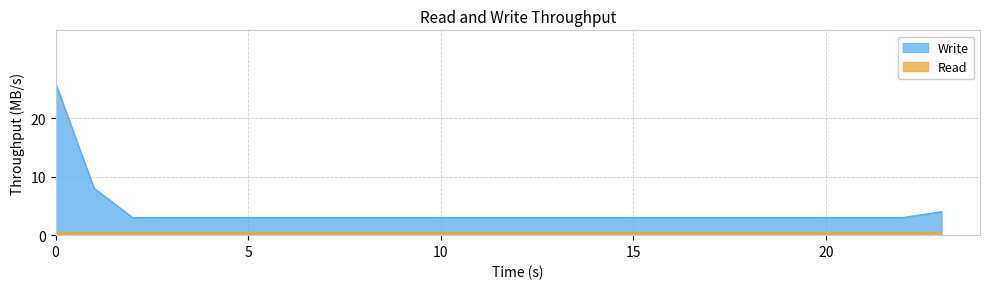

Which series has the largest total across all categories?

Write